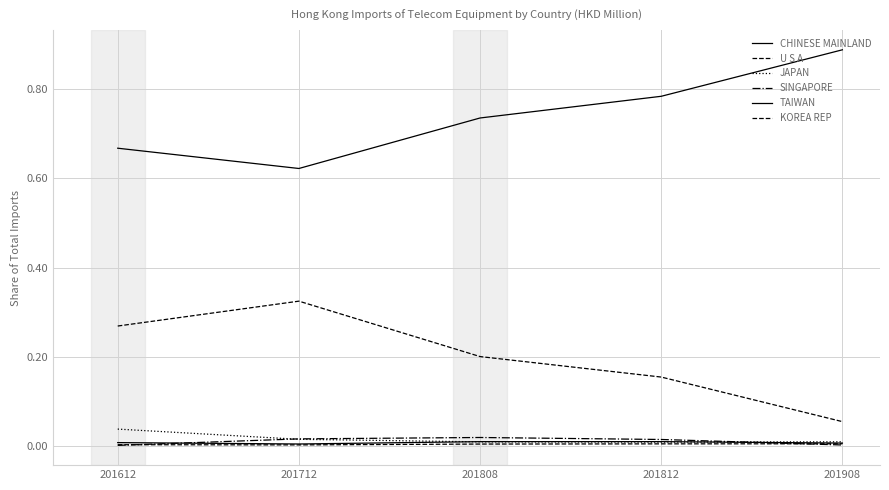

List the labels in order of KOREA REP value, smallest first.

201712, 201612, 201808, 201812, 201908